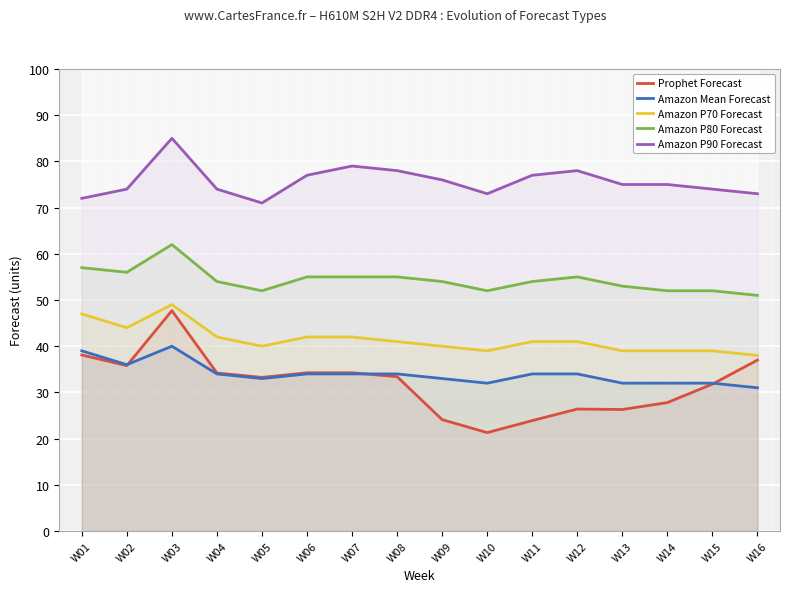

Which category has the lowest value across all series?

W10